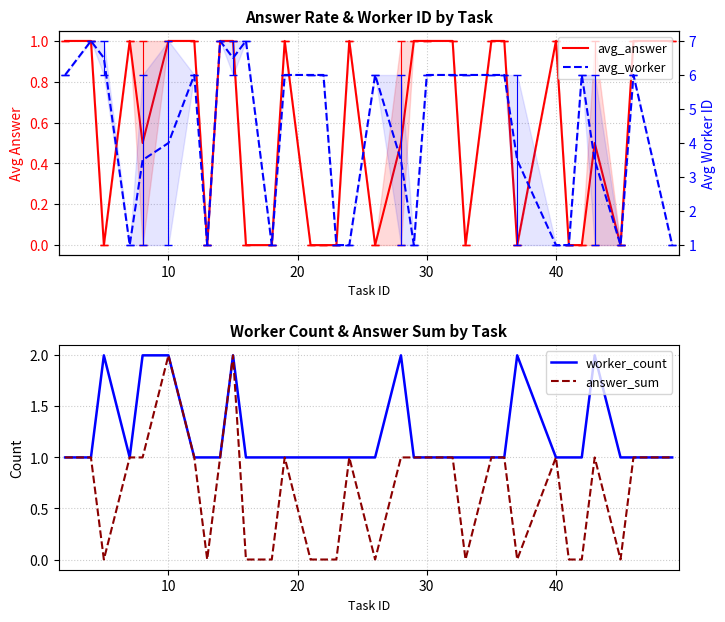

True or false: avg_worker and answer_sum cross at least once.

False